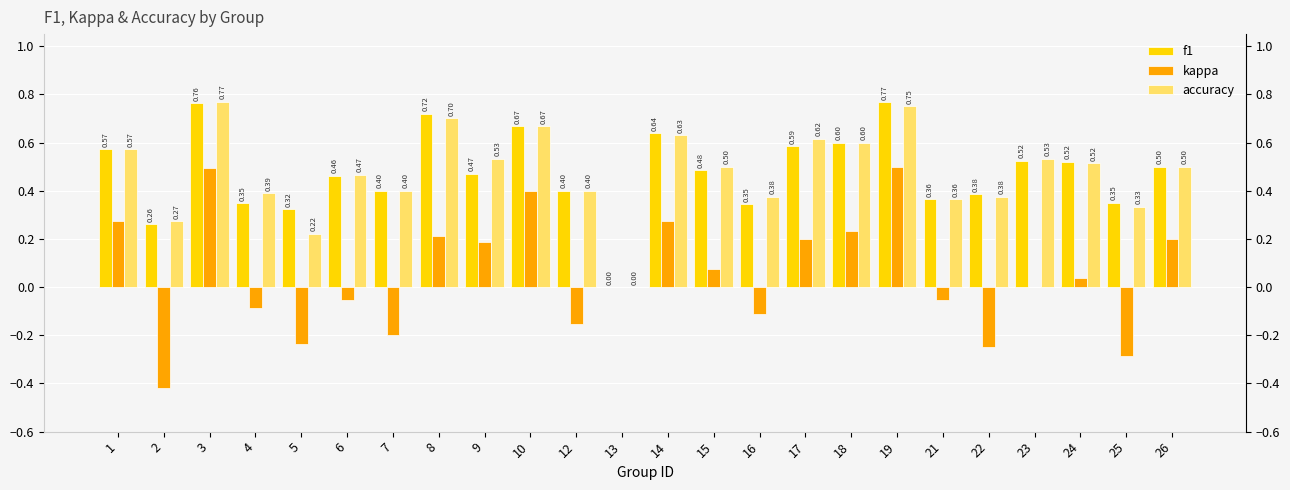

What is the total value across all series at 14?

1.5